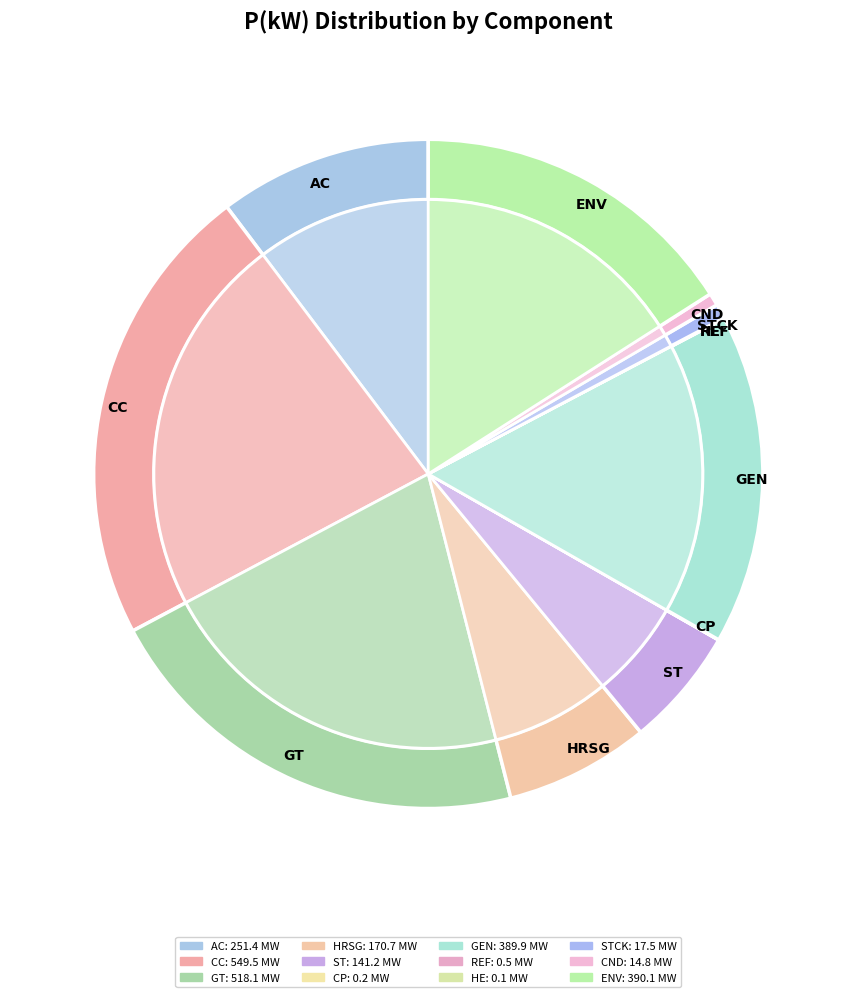

How many slices are in this pie chart?

12